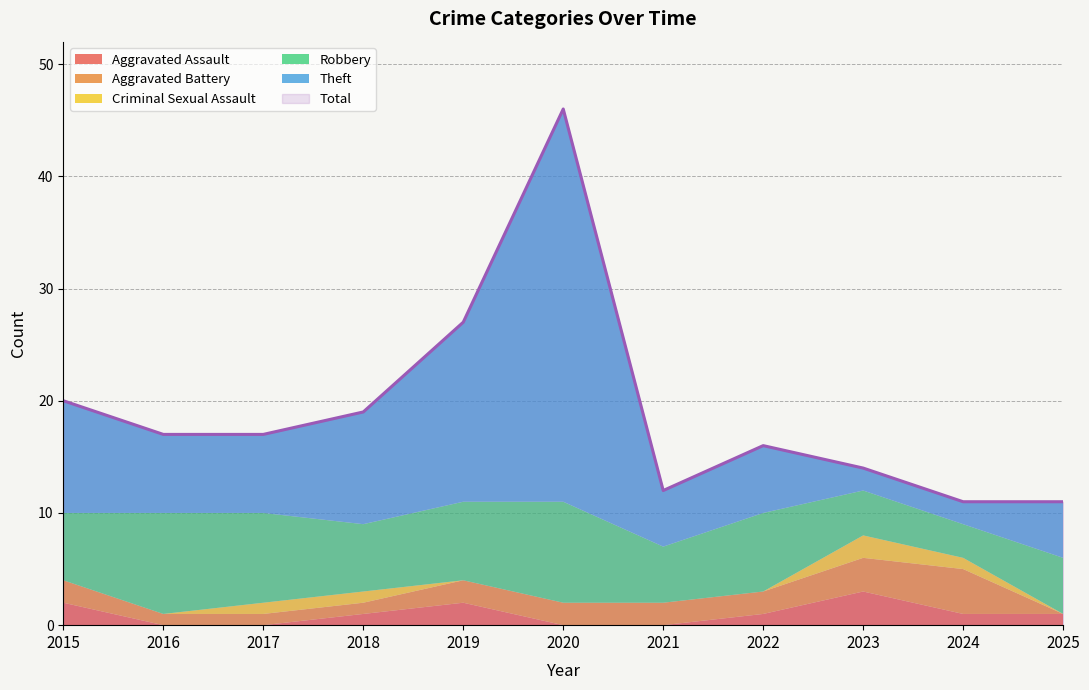

At 2017, list the series in order from largest to smallest.

Total, Robbery, Theft, Aggravated Battery, Criminal Sexual Assault, Aggravated Assault